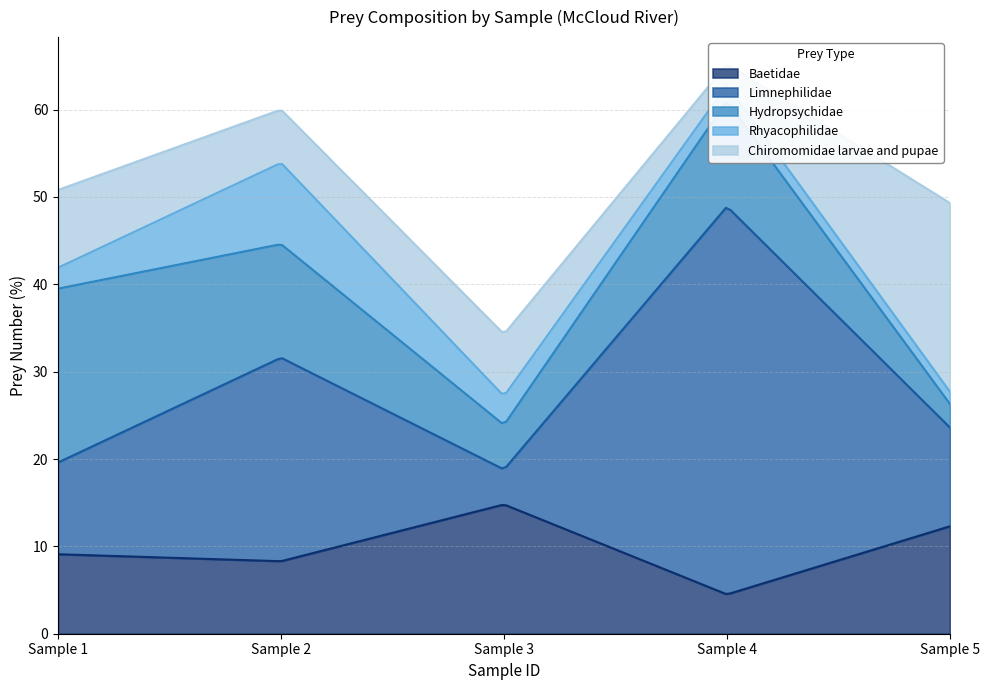

What is the total value across all series at Sample 1?

50.8